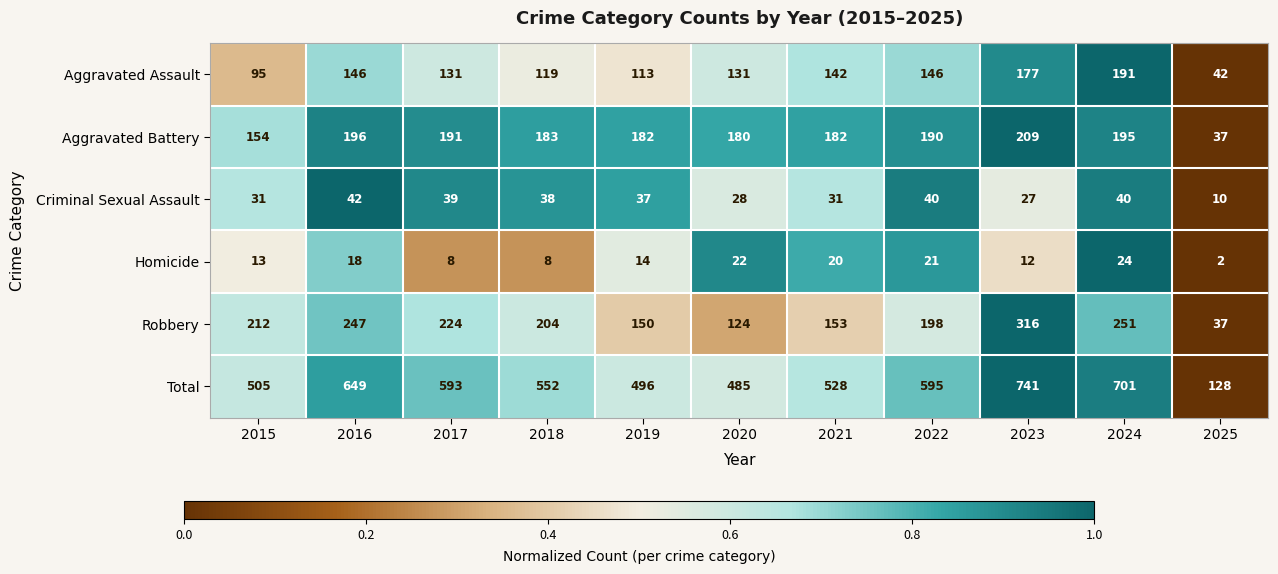

How many series are shown in this chart?

6